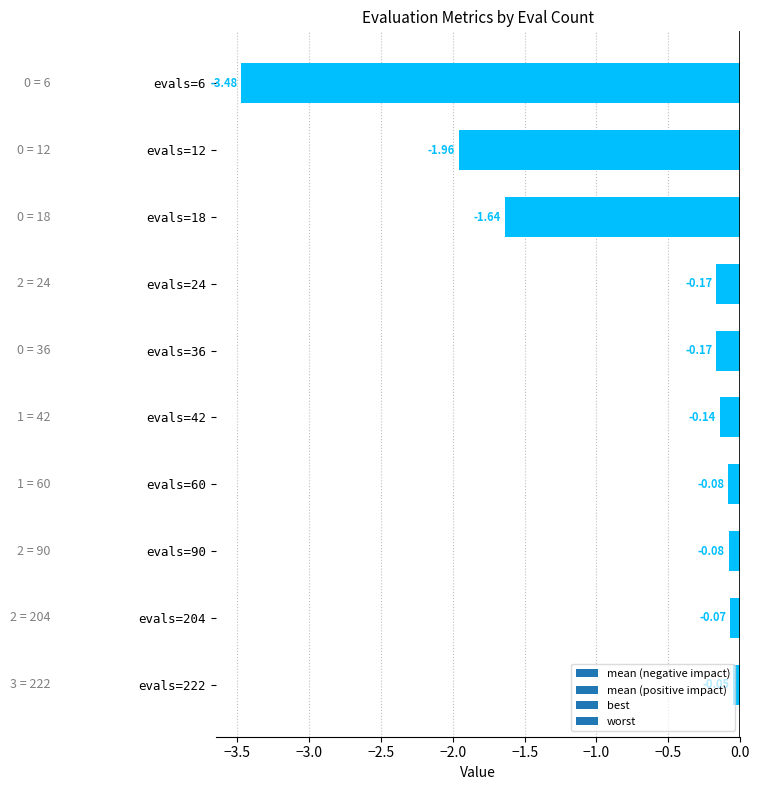

Between evals=24 and evals=18, which is larger?

evals=24